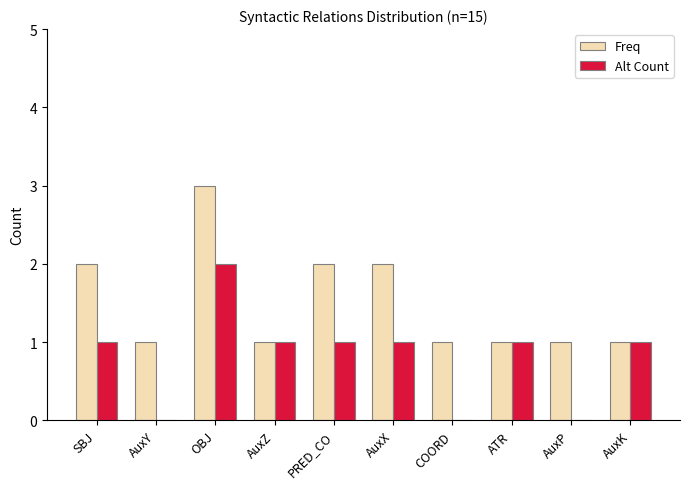

Between AuxY and ATR, which series saw the biggest shift?

Alt Count